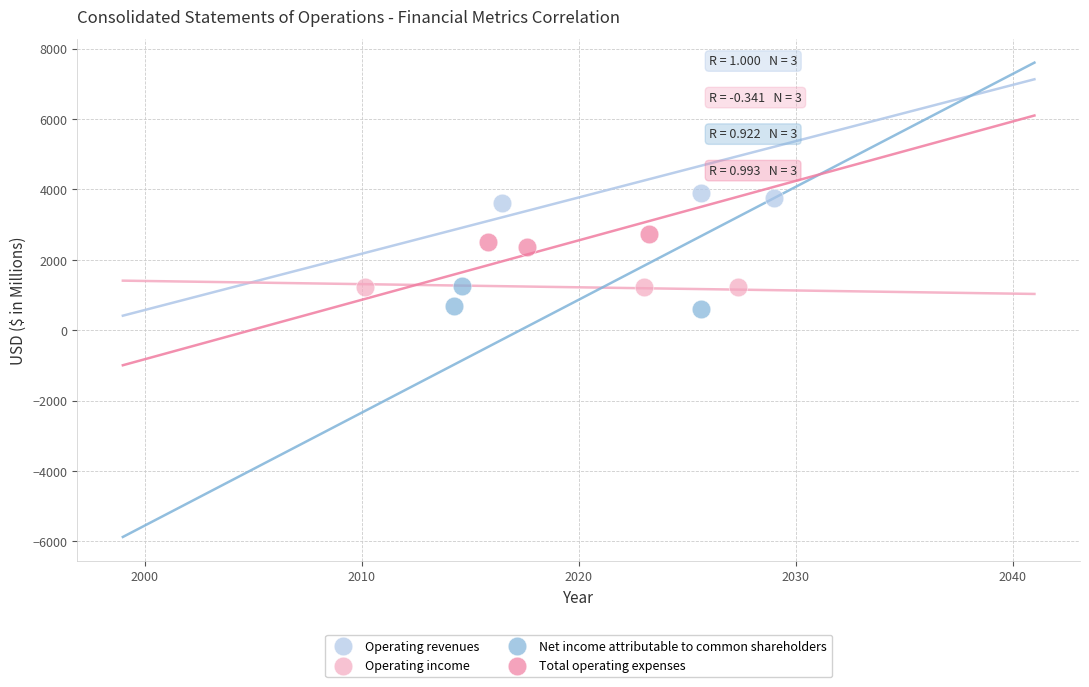

Which series has the widest spread of Y values?

Net income attributable to common shareholders